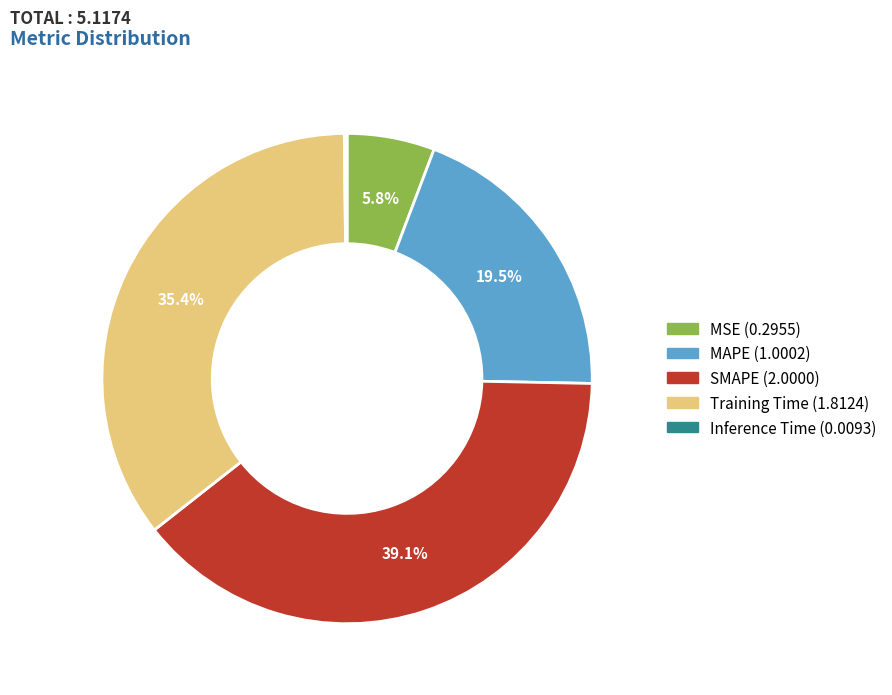

What percentage do Training Time and MSE together represent?

41.2%